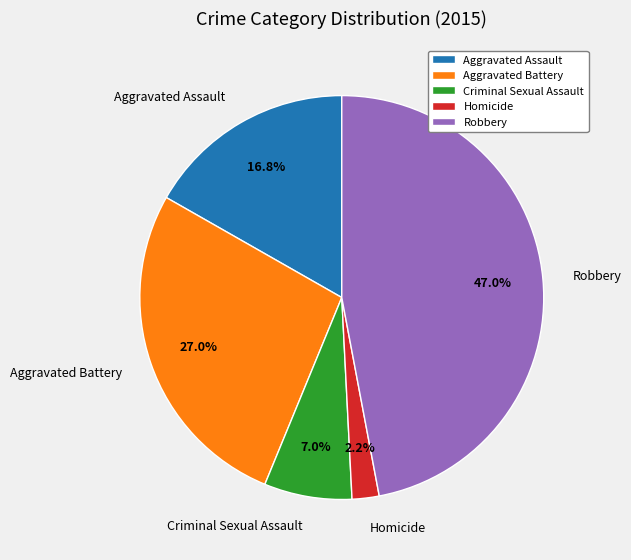

To the nearest percent, what percentage of the pie is Aggravated Assault?

17%